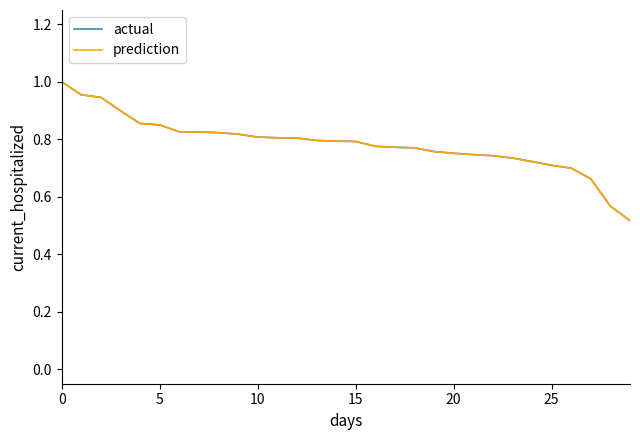

Which series has the largest range (max minus min)?

prediction